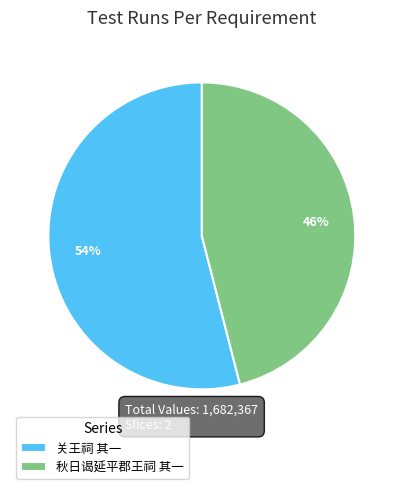

How many slices are in this pie chart?

2